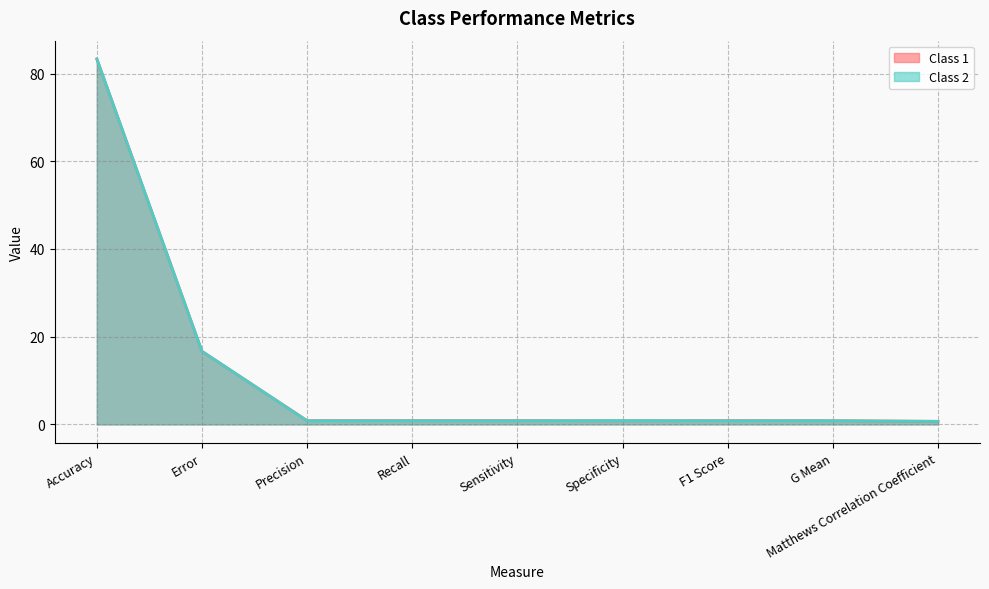

Reading left to right, transcribe all the data shown in this chart.

Class 1: Accuracy=83.3	Error=16.7	Precision=0.9	Recall=0.8	Sensitivity=0.8	Specificity=0.8	F1 Score=0.8	G Mean=0.8	Matthews Correlation Coefficient=0.7
Class 2: Accuracy=83.3	Error=16.7	Precision=0.8	Recall=0.8	Sensitivity=0.8	Specificity=0.8	F1 Score=0.8	G Mean=0.8	Matthews Correlation Coefficient=0.7